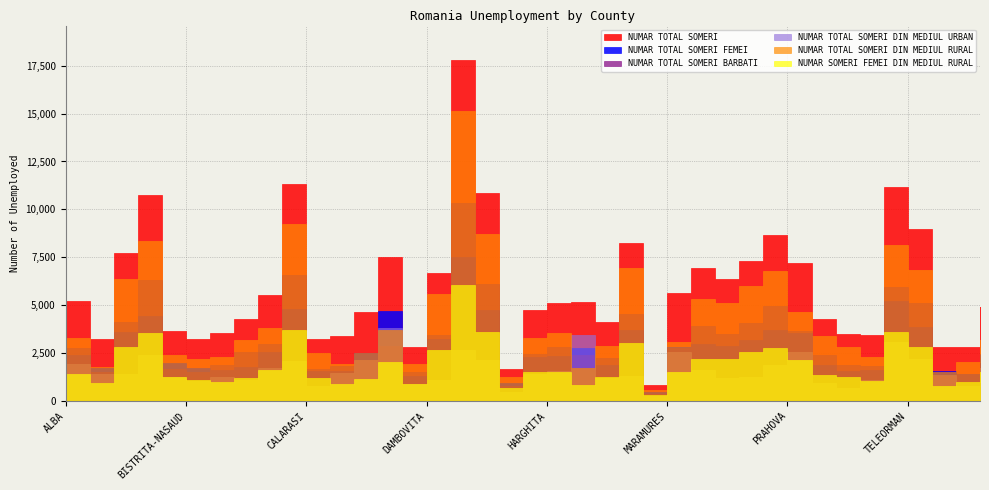

What is the spread (max minus min) of values at SUCEAVA?

8121